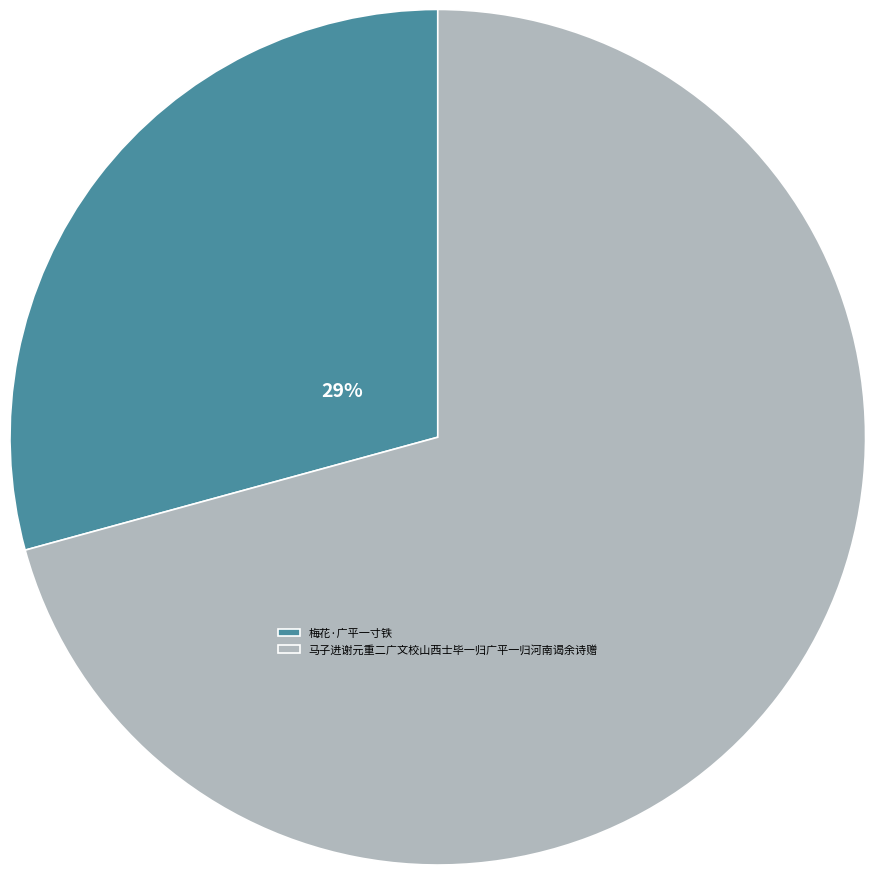

Rank the categories by value from highest to lowest.

马子进谢元重二广文校山西士毕一归广平一归河南谒余诗赠, 梅花·广平一寸铁